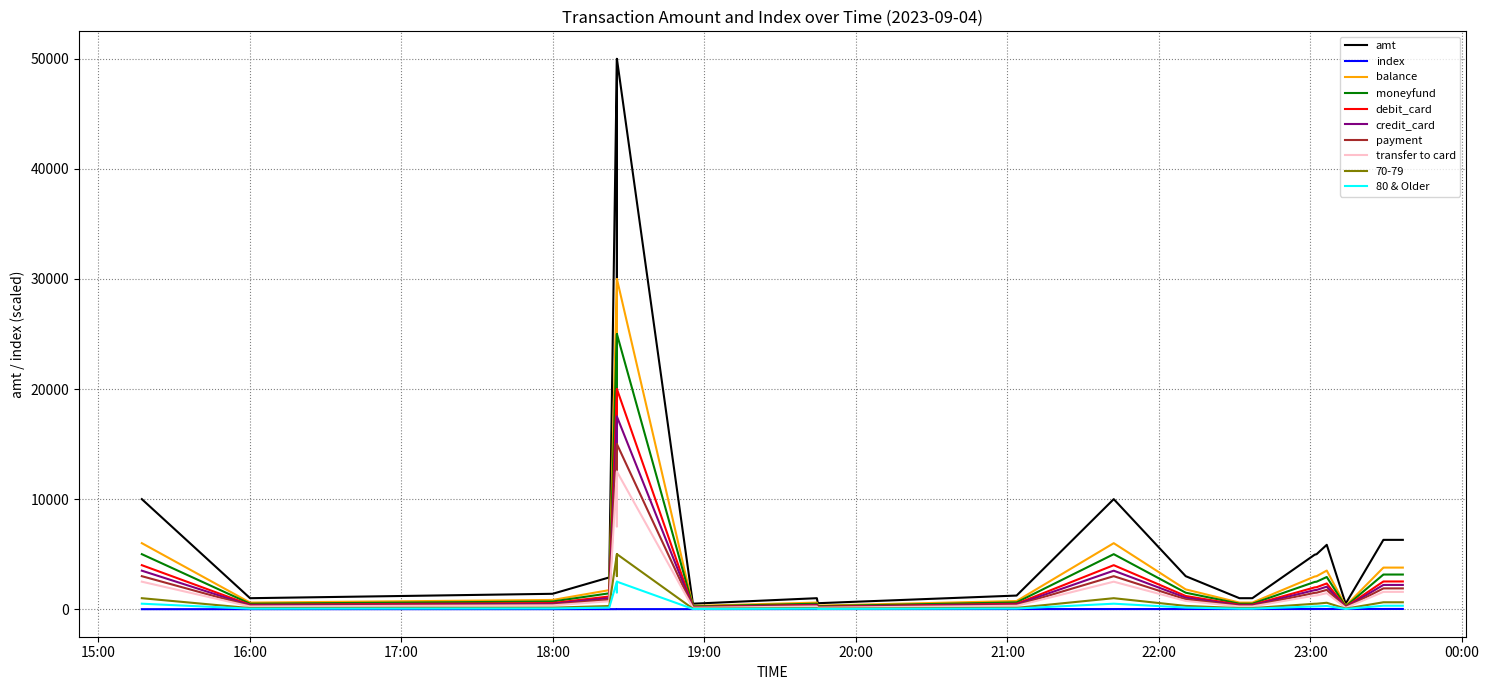

What is the average value of the amt series?

9035